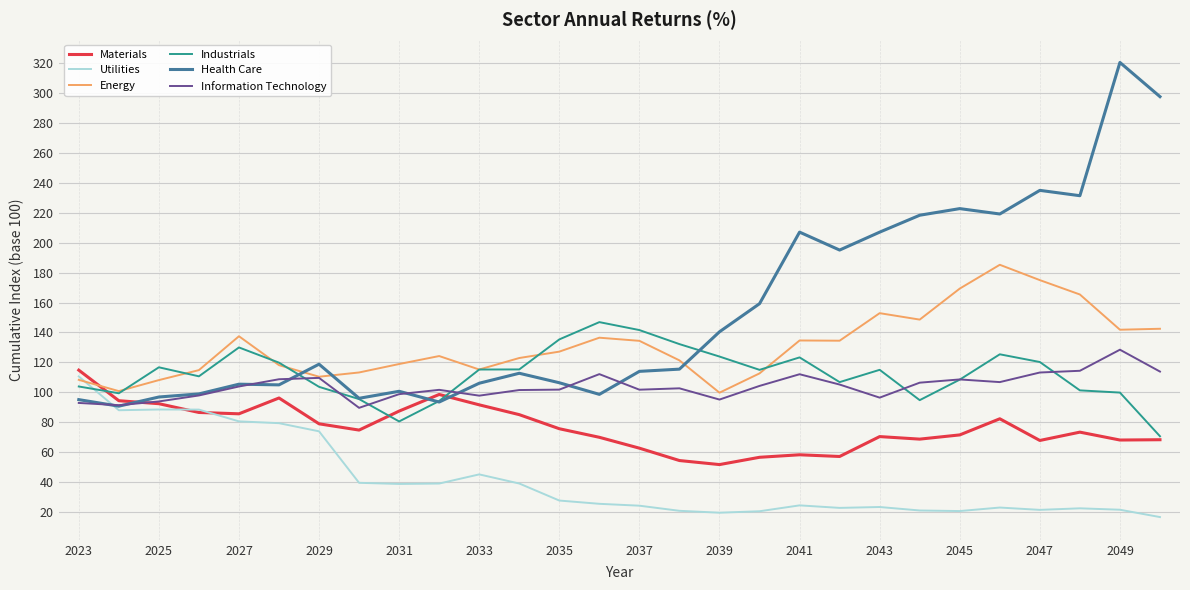

How many times do Utilities and Information Technology cross each other?

1